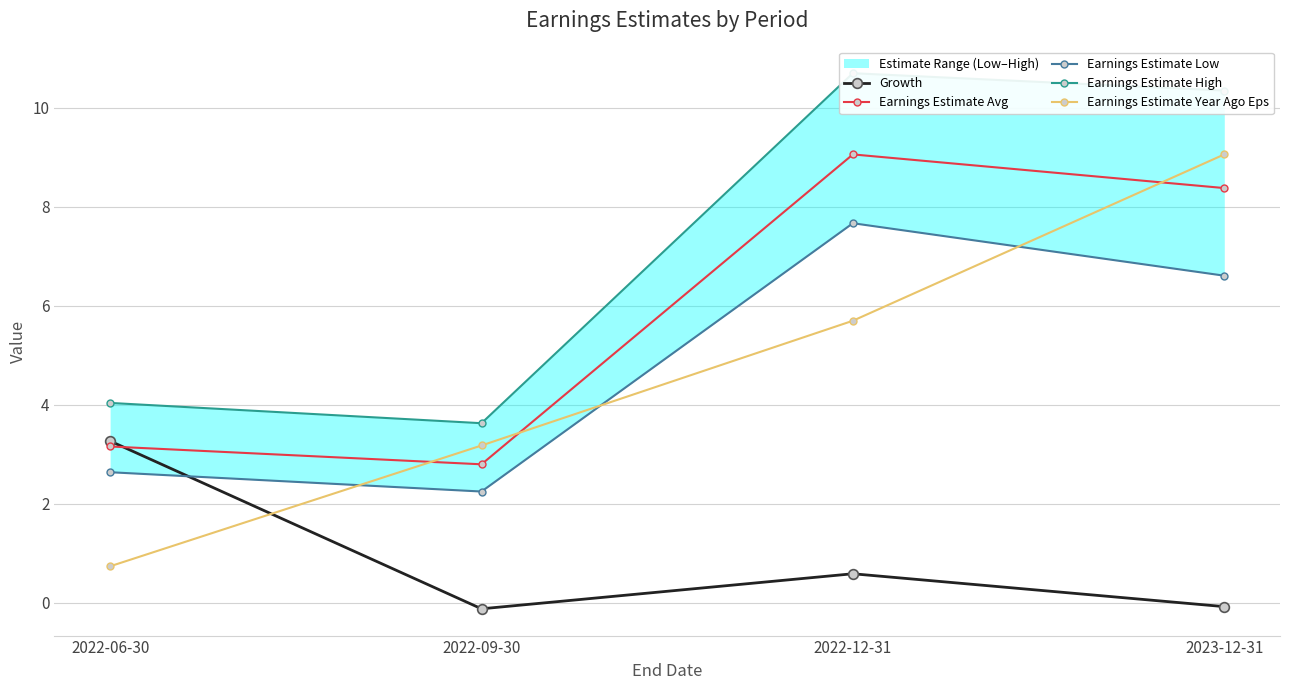

True or false: Earnings Estimate Avg and Earnings Estimate Low cross at least once.

False